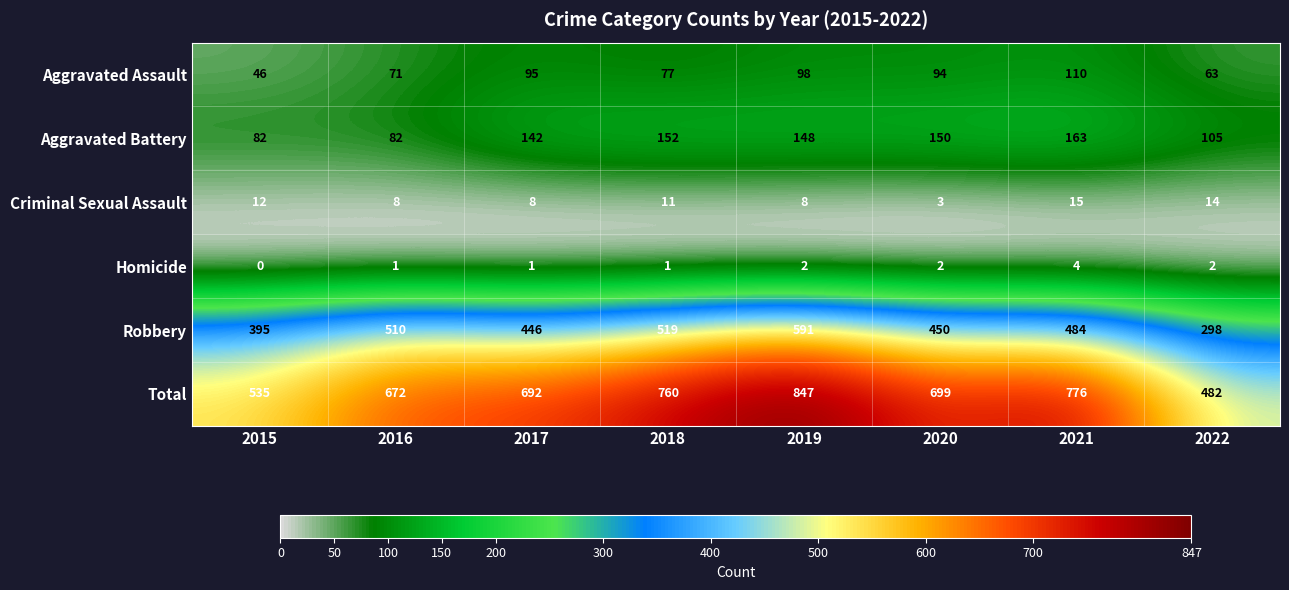

What is the difference between the maximum and minimum values in the Aggravated Assault series?

64